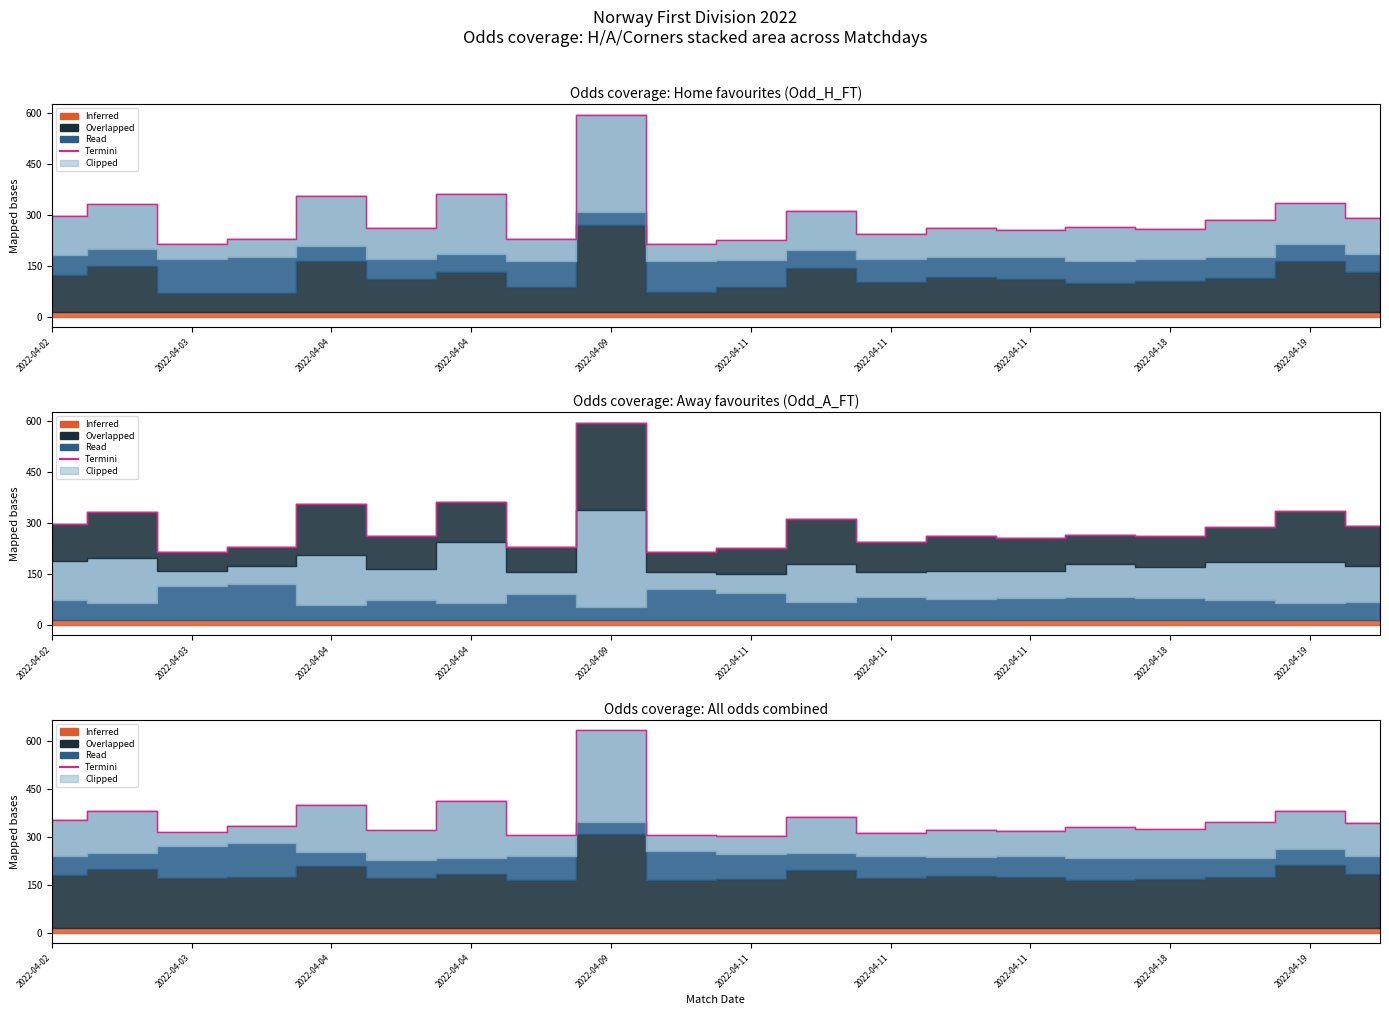

What is the change in value from 2022-04-11 to 2022-04-19?

-107.1